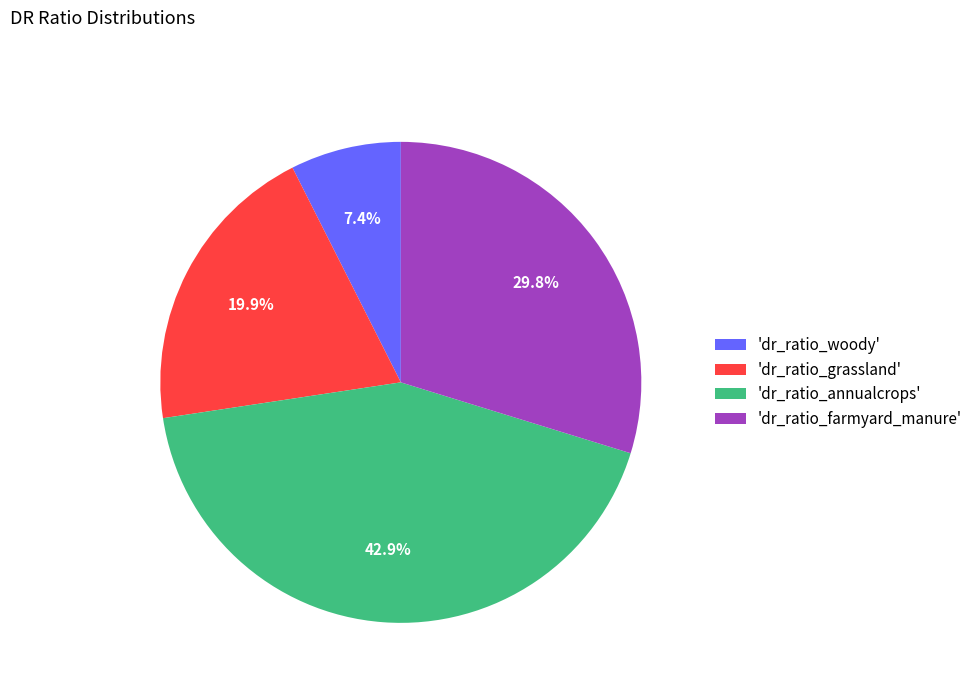

How many slices are in this pie chart?

4